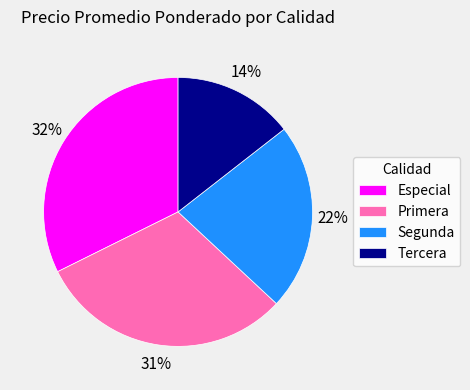

Rank the categories by value from lowest to highest.

Tercera, Segunda, Primera, Especial